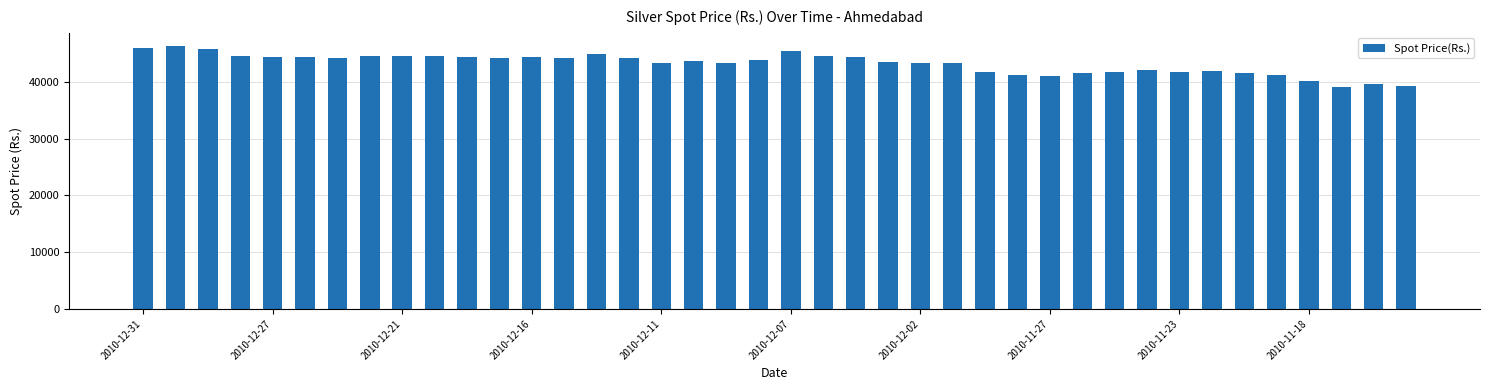

What is the minimum value shown in the chart?

39185